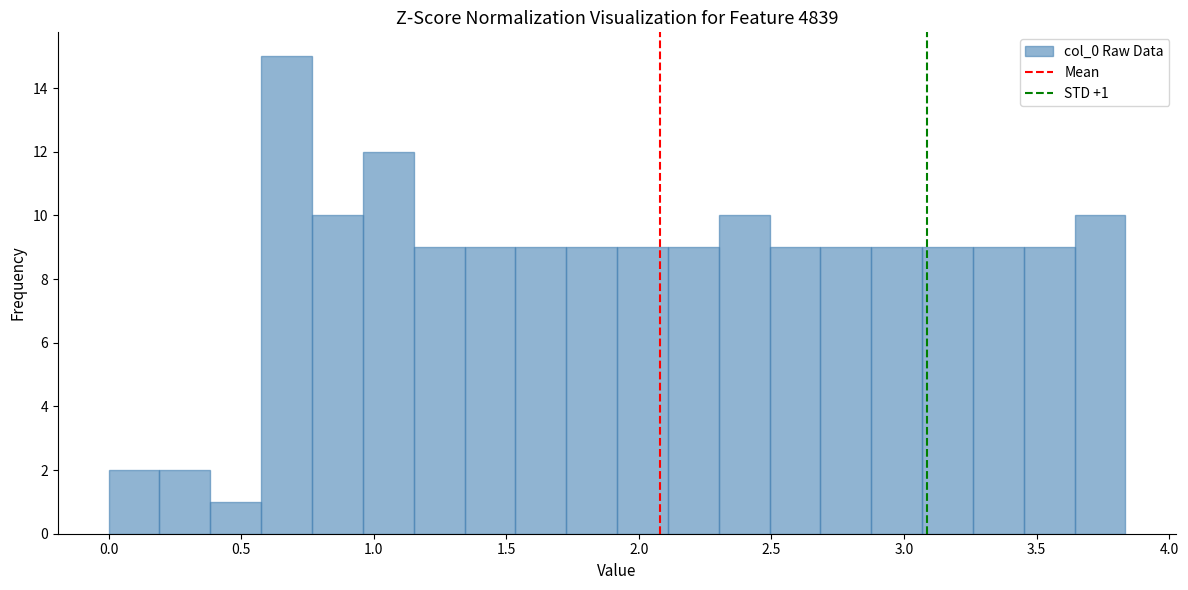

Around what value on the x-axis is the tallest bar? Give the approximate position of its centre, as read against the axis.

0.65